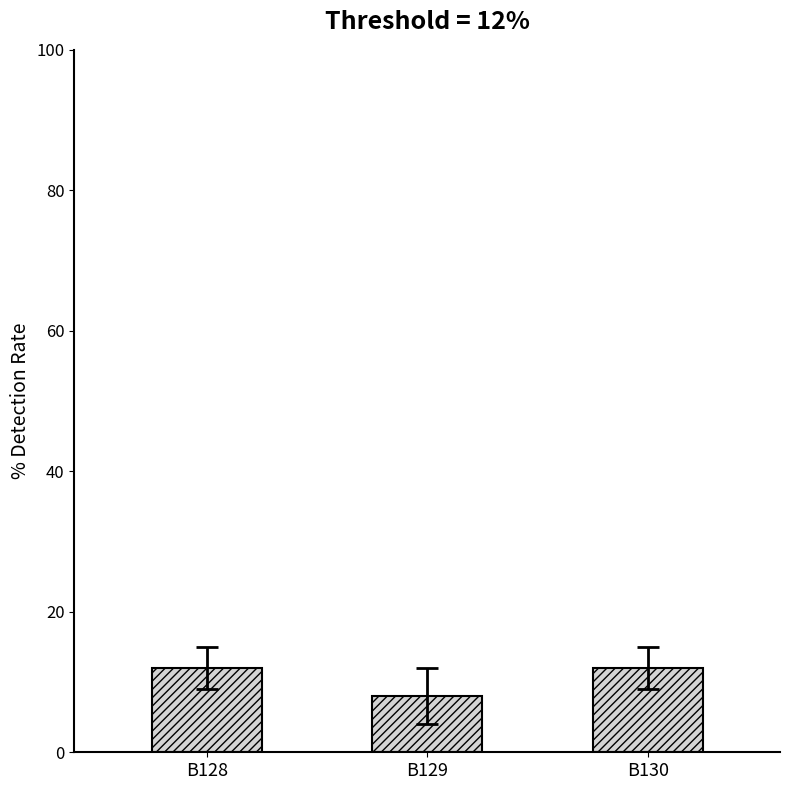

What is the difference between the maximum and minimum values?

4